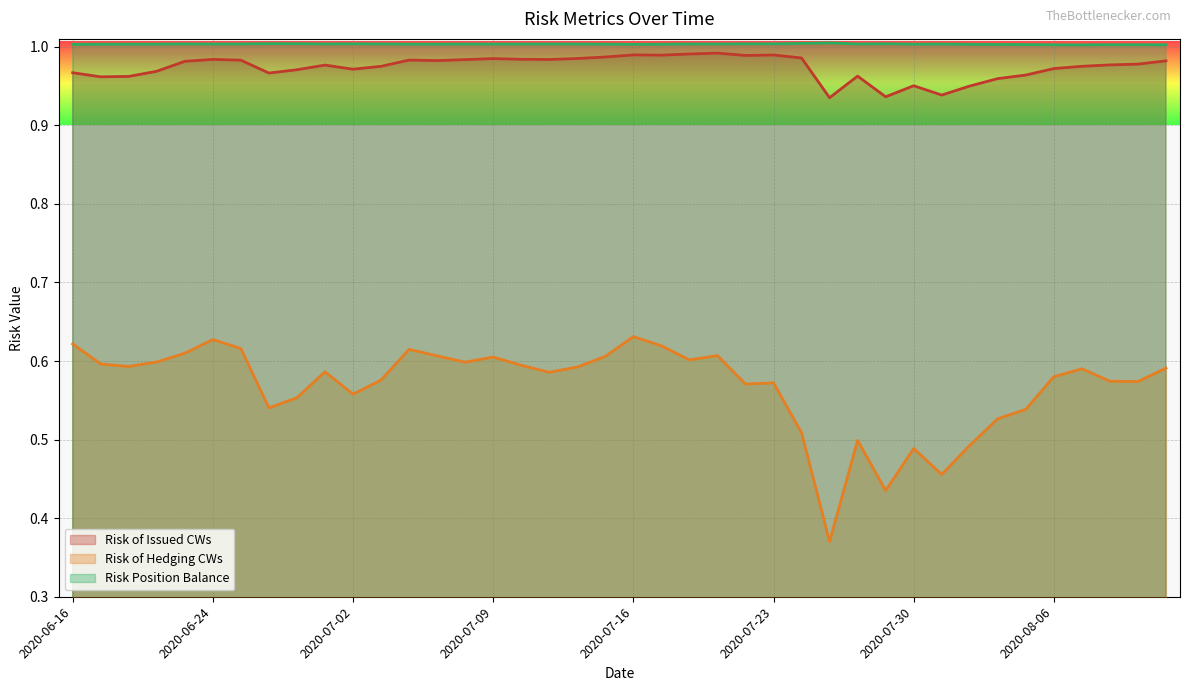

Which category has the lowest value in the Risk of Hedging CWs series?

2020-07-27